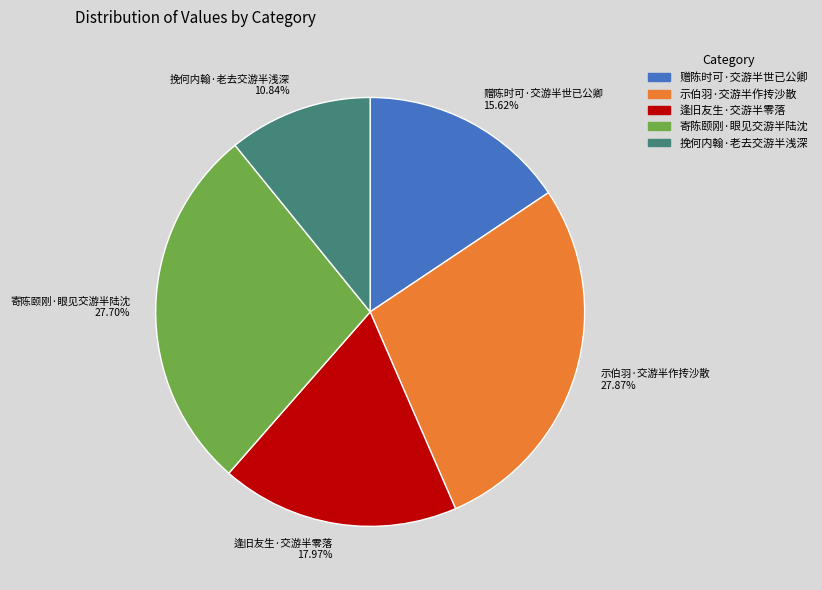

Which has a higher value, 赠陈时可·交游半世已公卿 15.62% or 示伯羽·交游半作抟沙散 27.87%?

示伯羽·交游半作抟沙散 27.87%